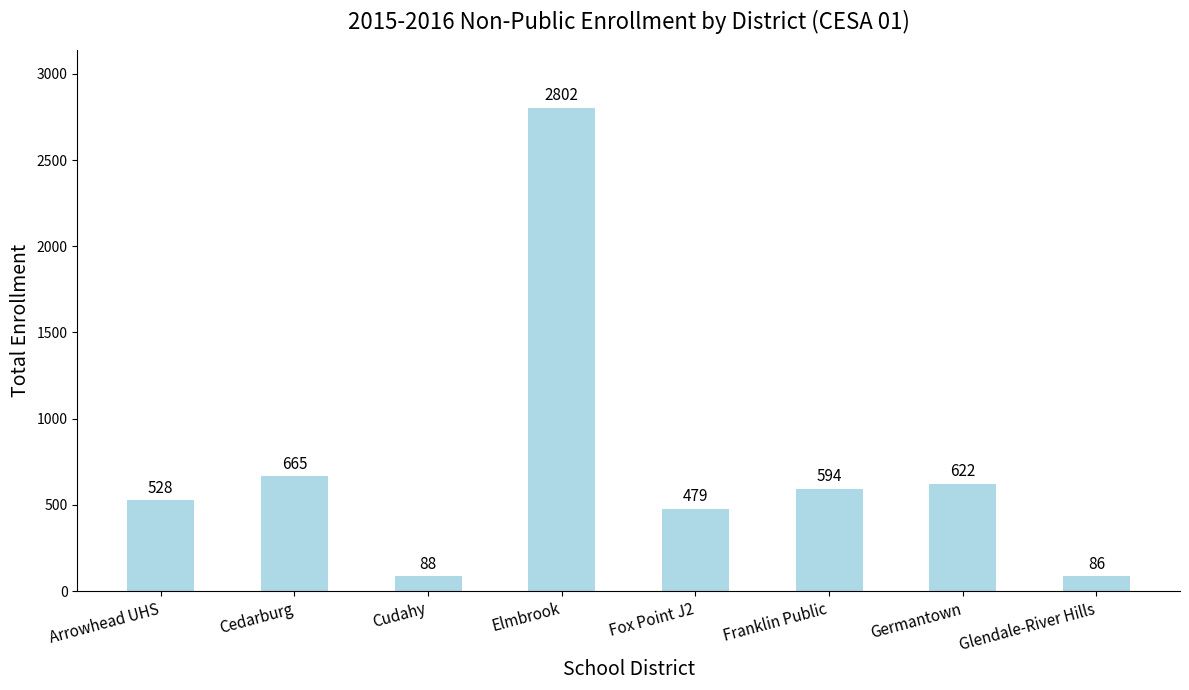

Count the number of data series in this chart.

1